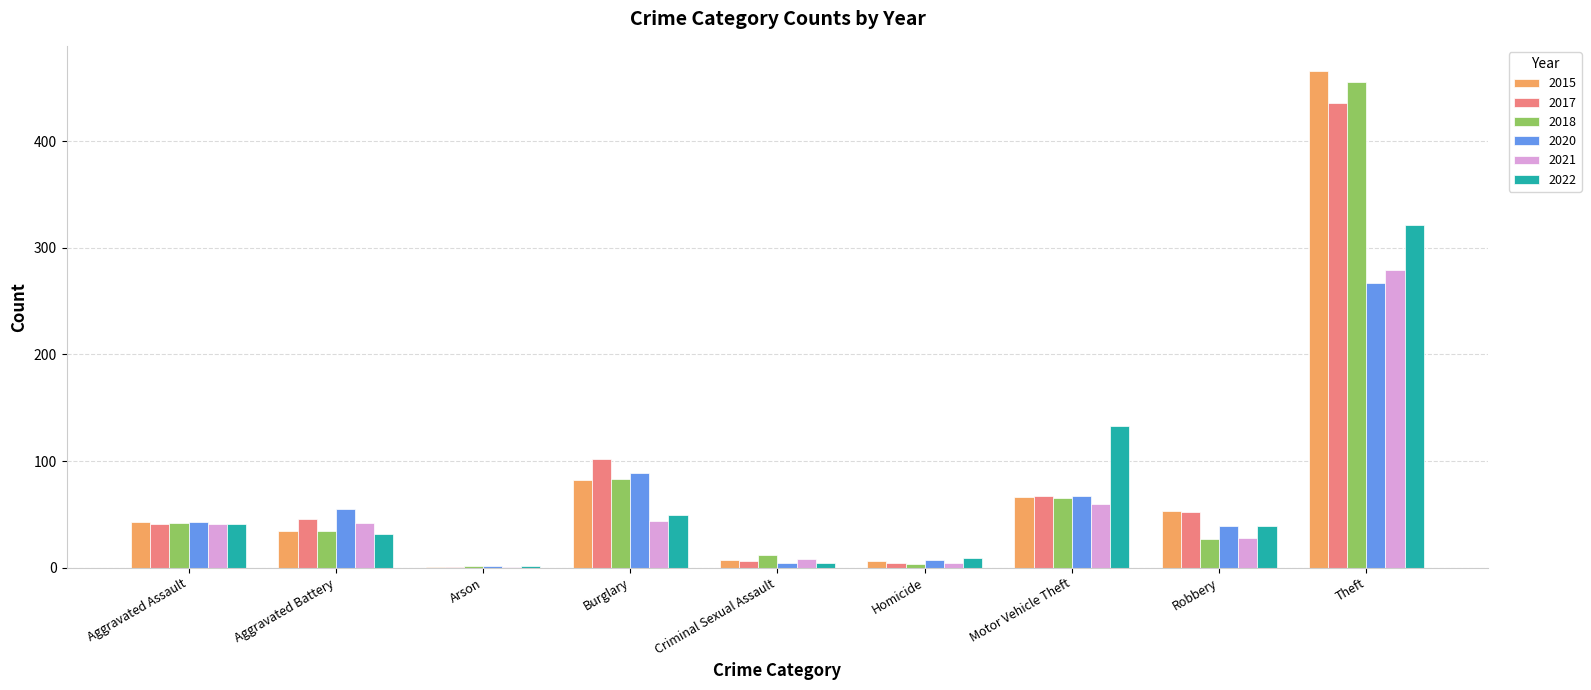

What is the average value of the 2015 series?

84